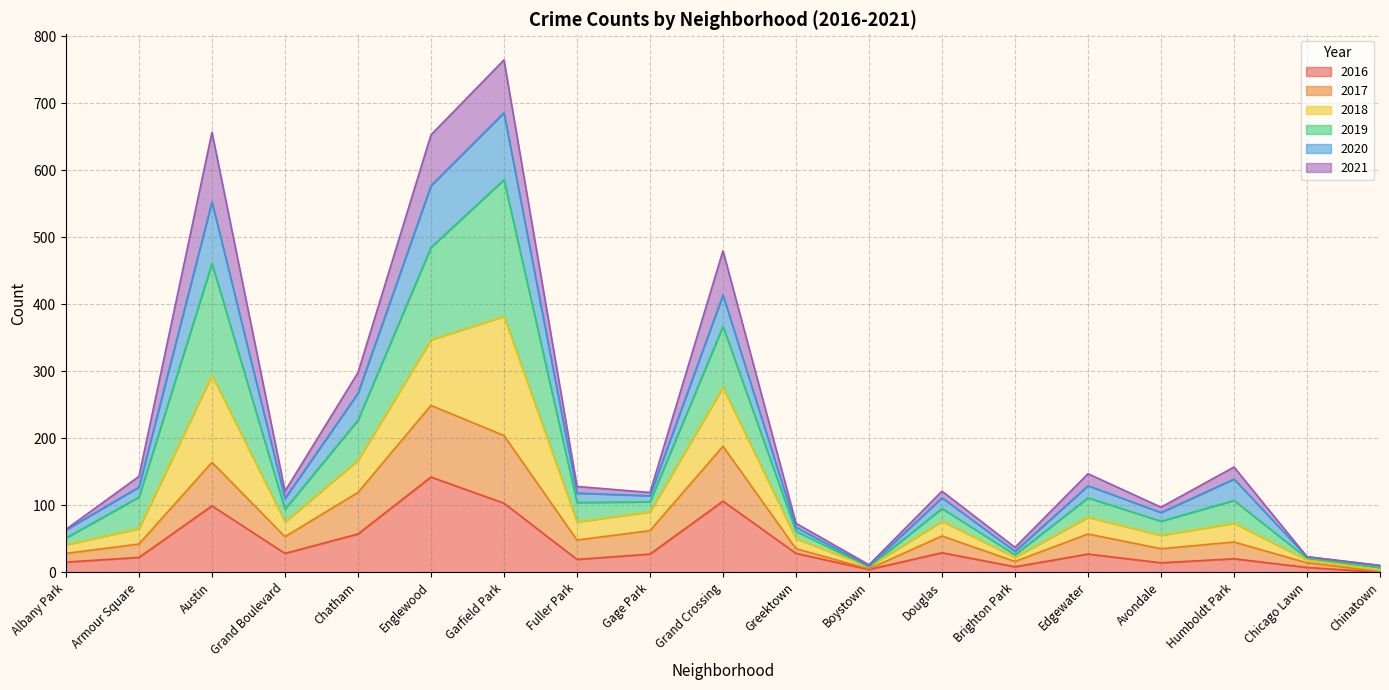

What is the total value across all series at Chicago Lawn?

23